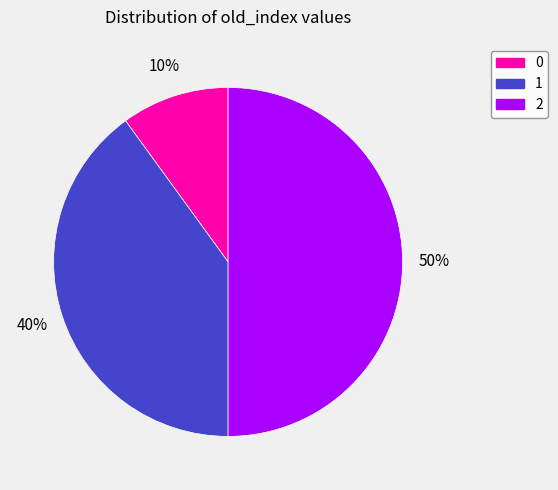

Does 0 account for over 50% of the chart?

No